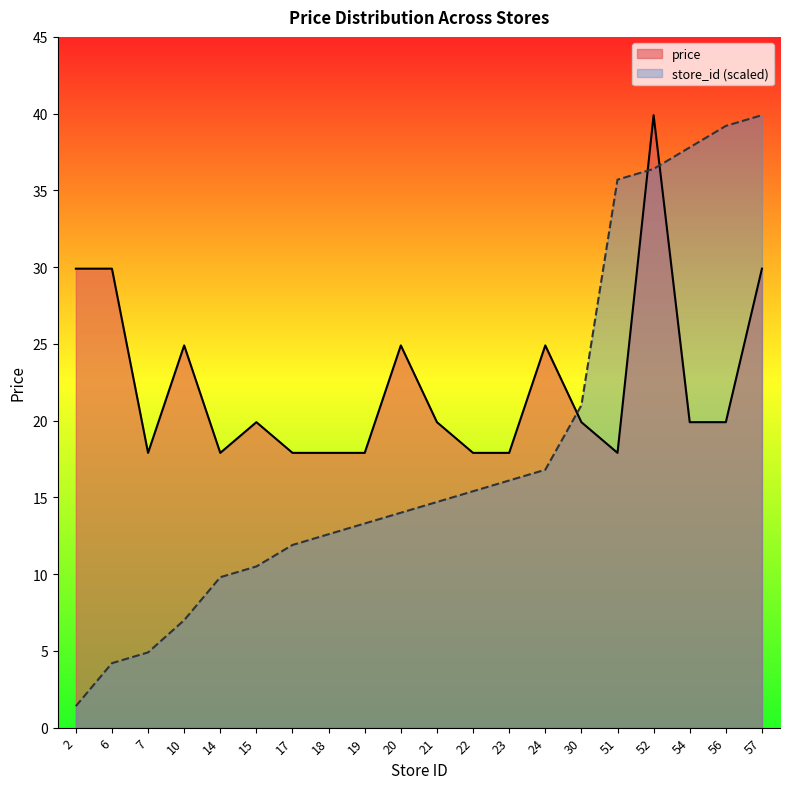

Which series ends up on top after the final intersection of price and store_id?

store_id